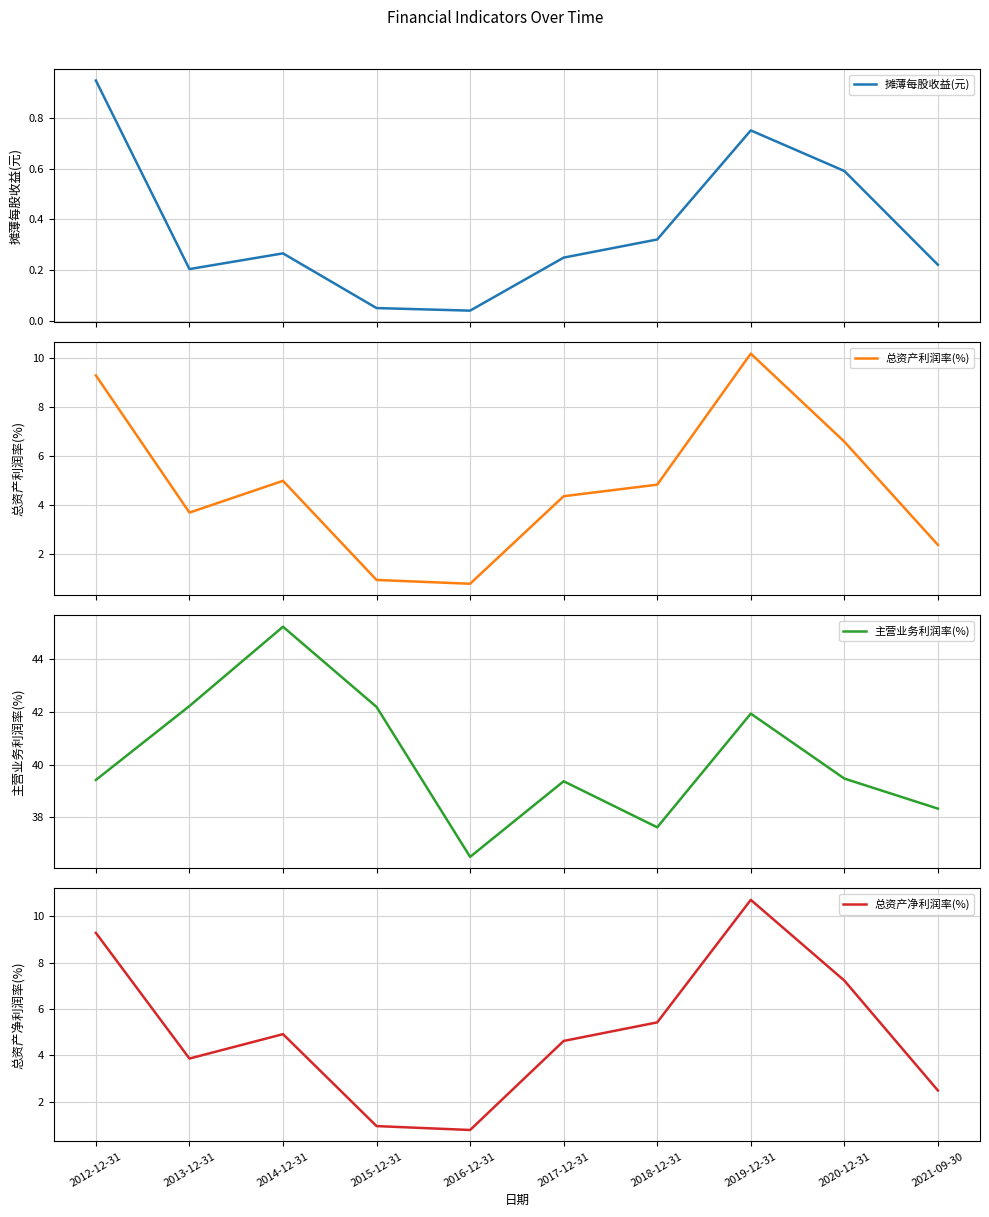

True or false: 主营业务利润率(%) and 总资产净利润率(%) cross at least once.

False